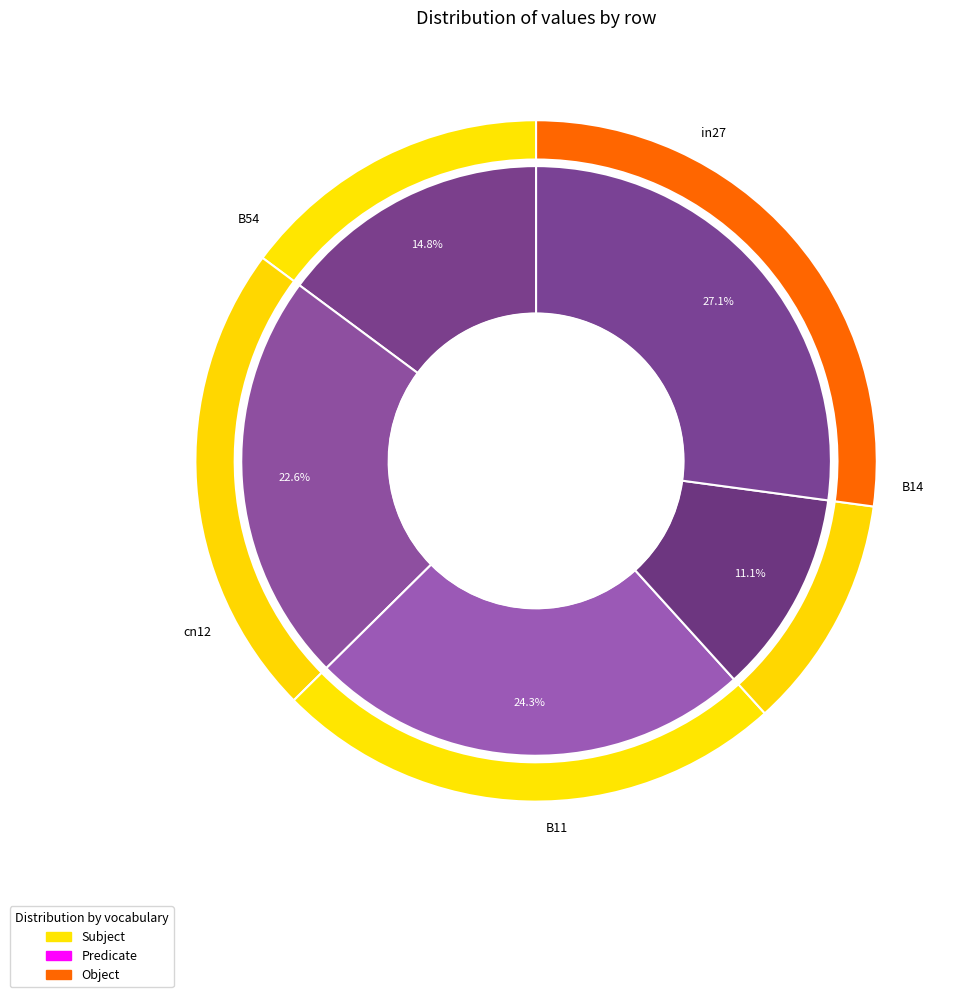

How many slices are in this pie chart?

5